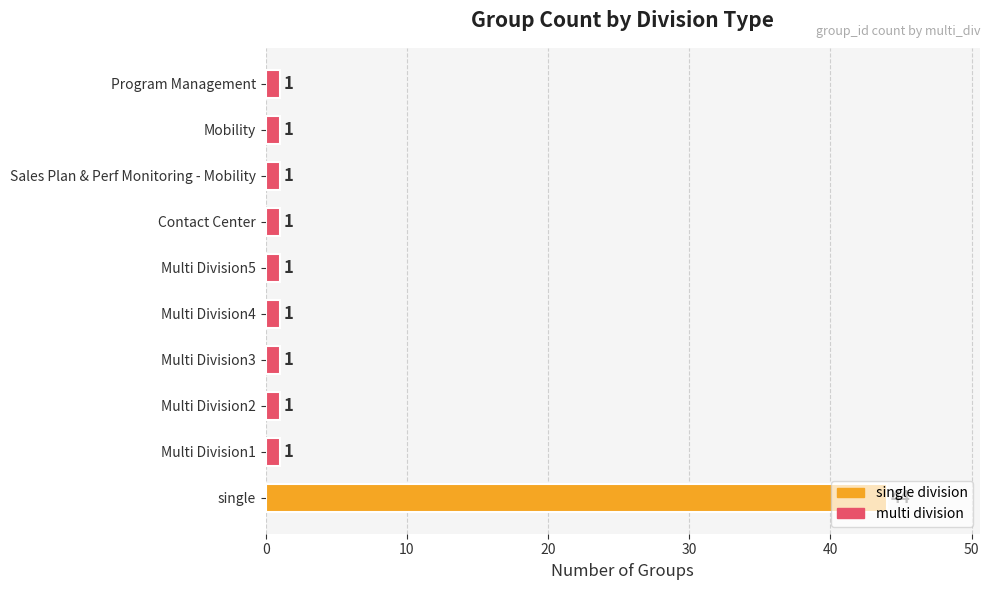

What is the ratio of the value at Sales Plan & Perf Monitoring - Mobility to the value at Program Management?

1.0